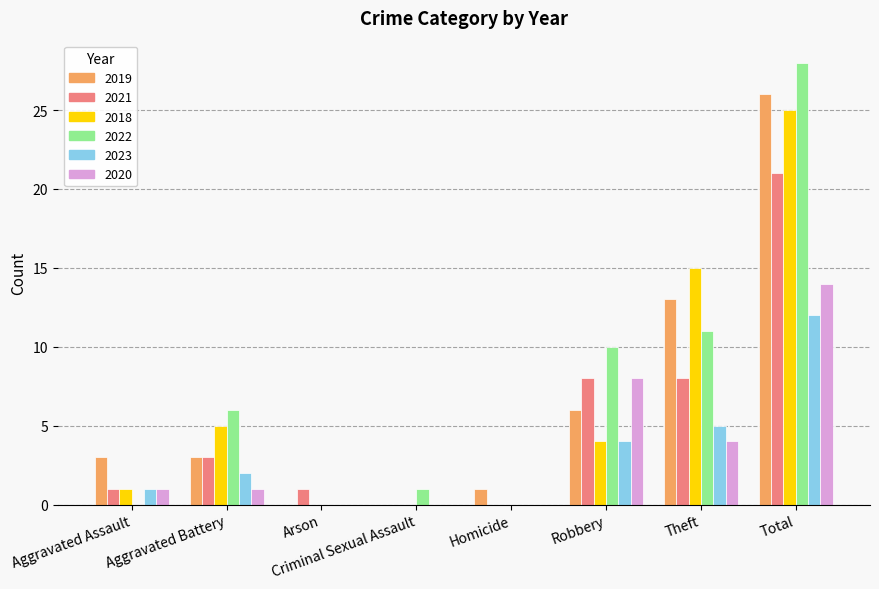

What is the total value across all series at Theft?

56